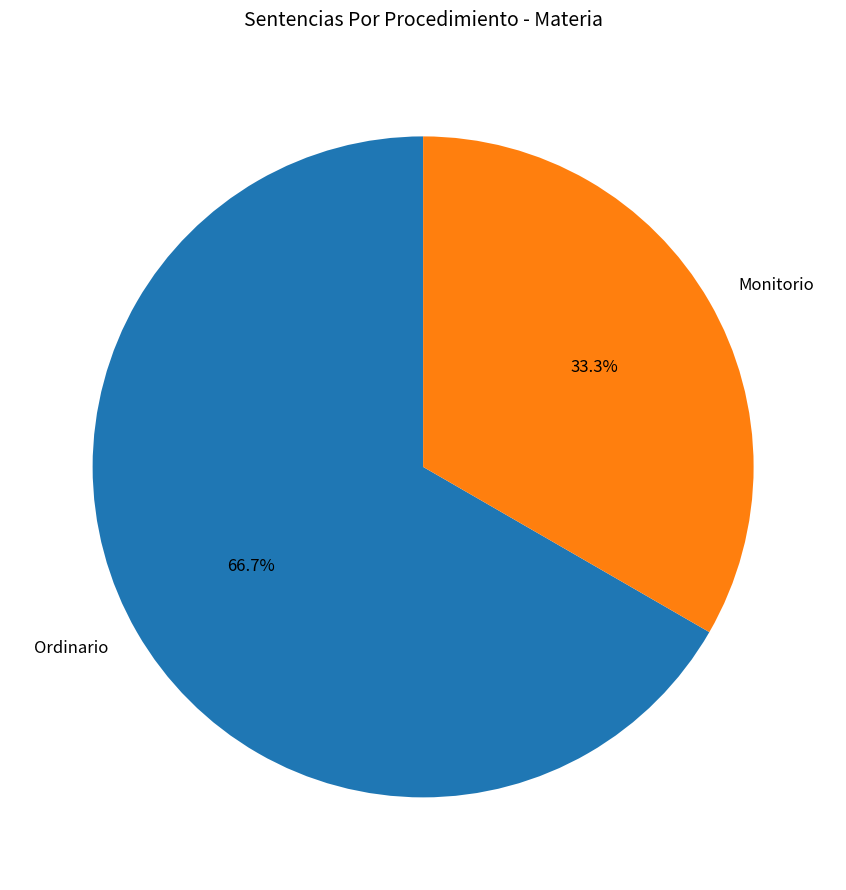

Which slice is the smallest?

Monitorio